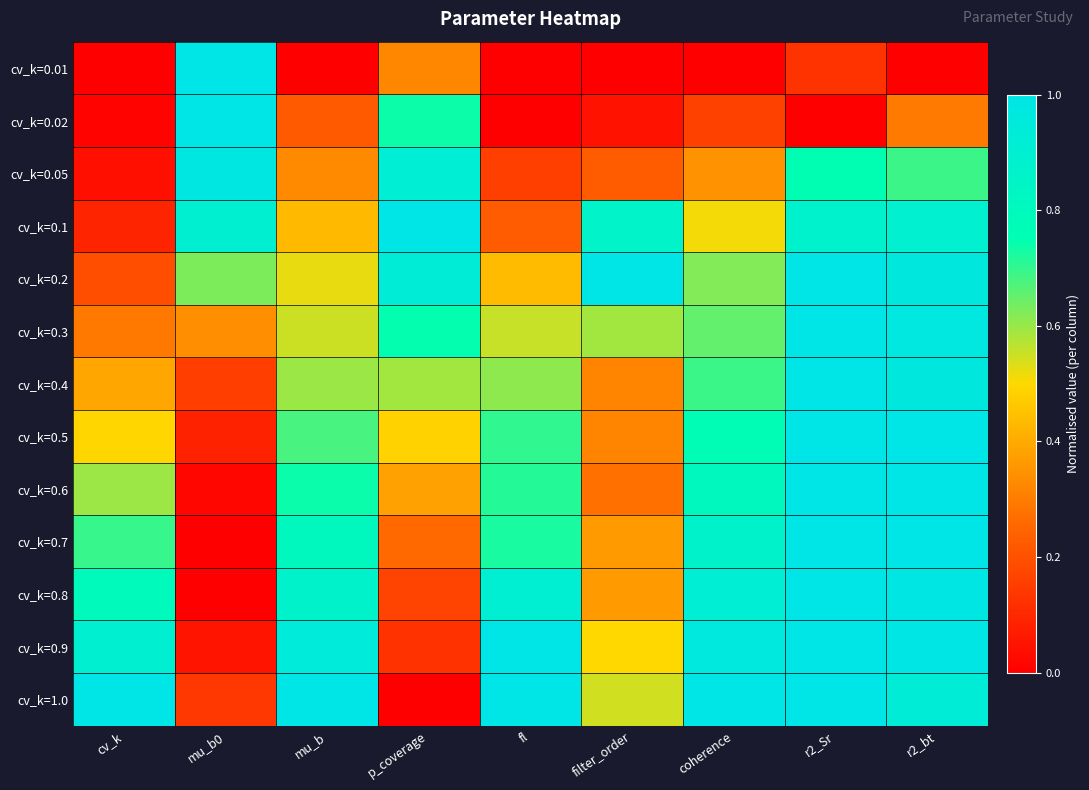

Reading left to right, extract all data points from this chart.

cv_k=0.01: cv_k=0.0	mu_b0=1.0	mu_b=0.0	p_coverage=0.3	fl=0.0	filter_order=0.0	coherence=0.0	r2_Sr=0.1	r2_bt=0.0
cv_k=0.02: cv_k=0.0	mu_b0=1.0	mu_b=0.2	p_coverage=0.7	fl=0.0	filter_order=0.0	coherence=0.2	r2_Sr=0.0	r2_bt=0.3
cv_k=0.05: cv_k=0.0	mu_b0=1.0	mu_b=0.3	p_coverage=0.9	fl=0.2	filter_order=0.2	coherence=0.3	r2_Sr=0.8	r2_bt=0.7
cv_k=0.1: cv_k=0.1	mu_b0=0.9	mu_b=0.4	p_coverage=1.0	fl=0.2	filter_order=0.9	coherence=0.5	r2_Sr=0.9	r2_bt=0.9
cv_k=0.2: cv_k=0.2	mu_b0=0.6	mu_b=0.5	p_coverage=0.9	fl=0.4	filter_order=1.0	coherence=0.6	r2_Sr=1.0	r2_bt=1.0
cv_k=0.3: cv_k=0.3	mu_b0=0.3	mu_b=0.6	p_coverage=0.7	fl=0.6	filter_order=0.6	coherence=0.7	r2_Sr=1.0	r2_bt=1.0
cv_k=0.4: cv_k=0.4	mu_b0=0.2	mu_b=0.6	p_coverage=0.6	fl=0.6	filter_order=0.3	coherence=0.7	r2_Sr=1.0	r2_bt=1.0
cv_k=0.5: cv_k=0.5	mu_b0=0.1	mu_b=0.7	p_coverage=0.5	fl=0.7	filter_order=0.3	coherence=0.8	r2_Sr=1.0	r2_bt=1.0
cv_k=0.6: cv_k=0.6	mu_b0=0.0	mu_b=0.7	p_coverage=0.4	fl=0.7	filter_order=0.3	coherence=0.8	r2_Sr=1.0	r2_bt=1.0
cv_k=0.7: cv_k=0.7	mu_b0=0.0	mu_b=0.8	p_coverage=0.3	fl=0.7	filter_order=0.4	coherence=0.9	r2_Sr=1.0	r2_bt=1.0
cv_k=0.8: cv_k=0.8	mu_b0=0.0	mu_b=0.9	p_coverage=0.2	fl=0.9	filter_order=0.4	coherence=0.9	r2_Sr=1.0	r2_bt=1.0
cv_k=0.9: cv_k=0.9	mu_b0=0.1	mu_b=0.9	p_coverage=0.1	fl=1.0	filter_order=0.5	coherence=1.0	r2_Sr=1.0	r2_bt=1.0
cv_k=1.0: cv_k=1.0	mu_b0=0.1	mu_b=1.0	p_coverage=0.0	fl=1.0	filter_order=0.5	coherence=1.0	r2_Sr=1.0	r2_bt=0.9